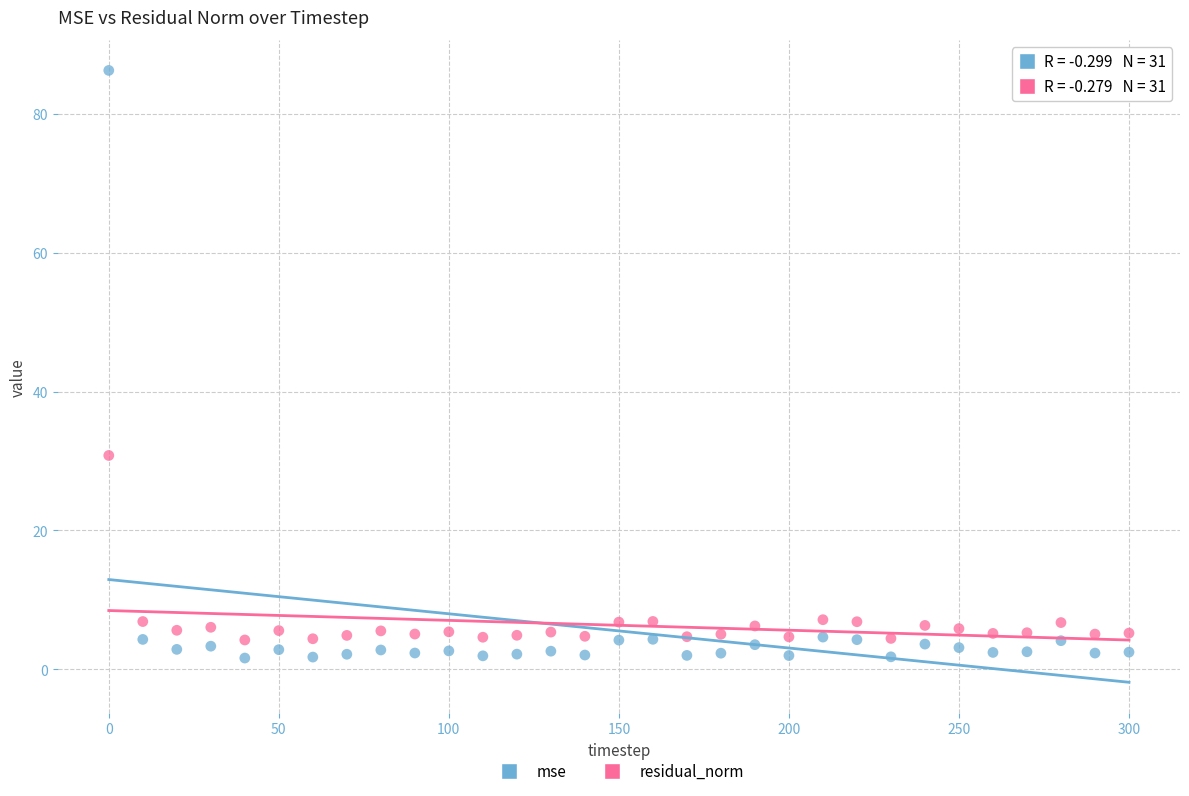

What are all the series names shown in the legend?

mse, residual_norm